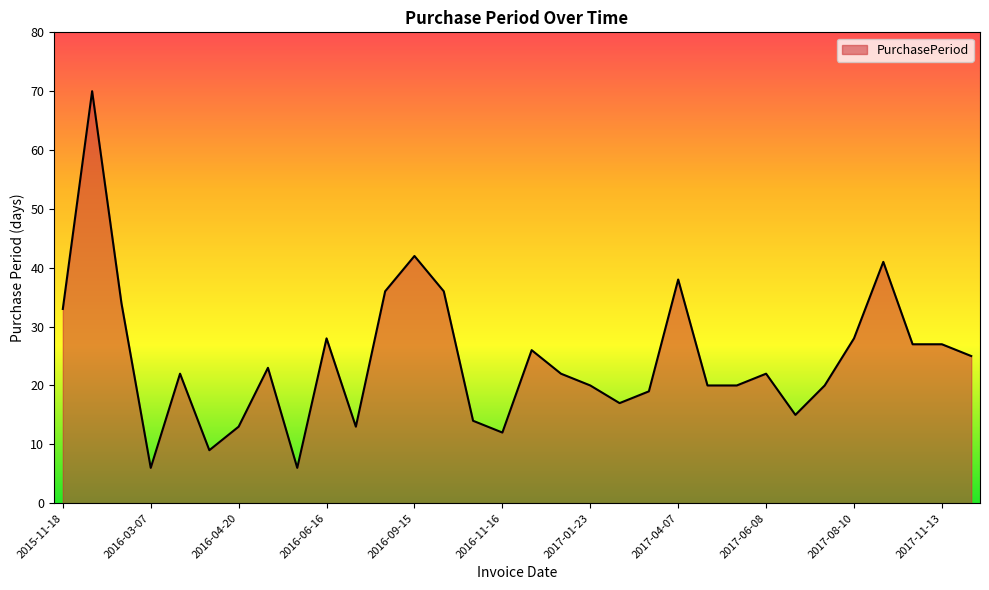

What is the minimum value shown in the chart?

6